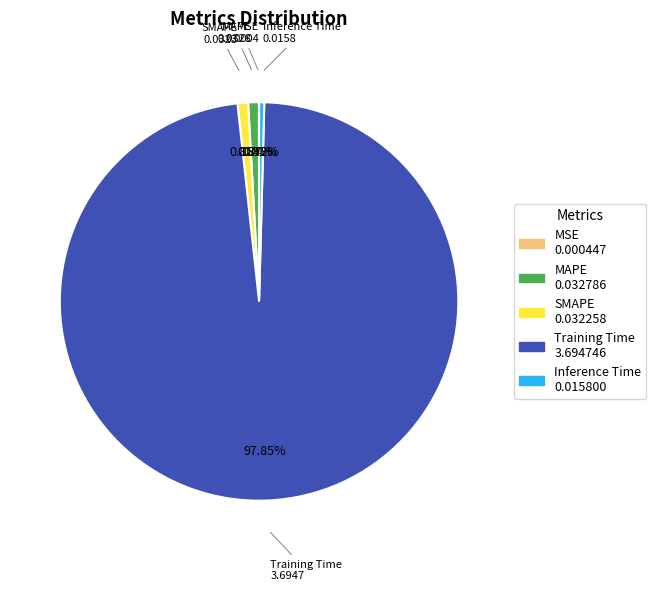

To the nearest percent, what is the combined percentage of Training Time and MAPE?

99%